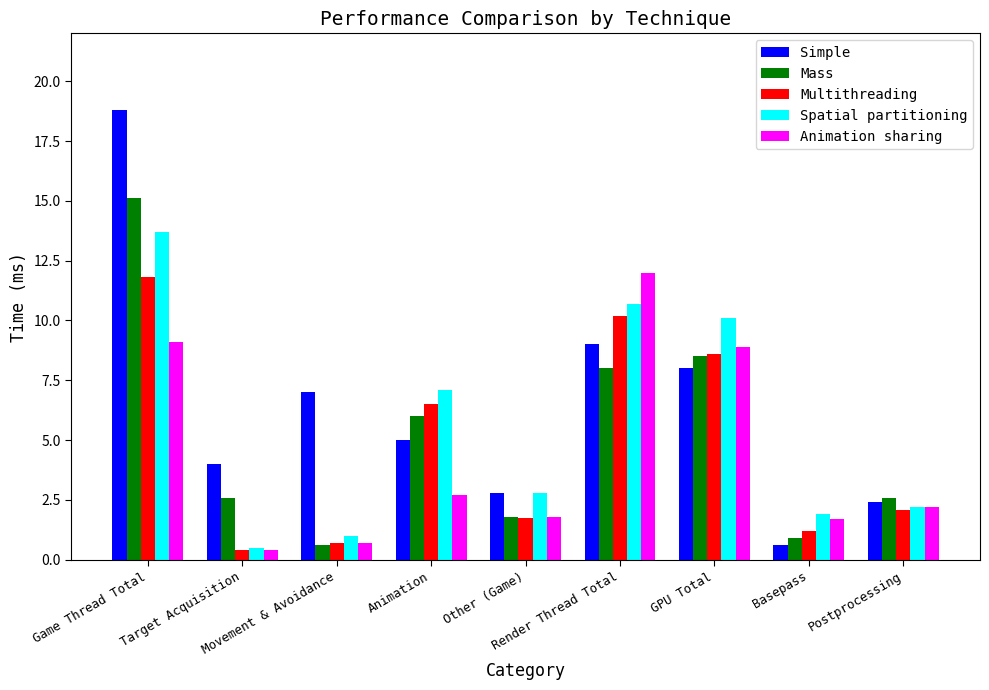

Which series has the widest spread of values?

Simple